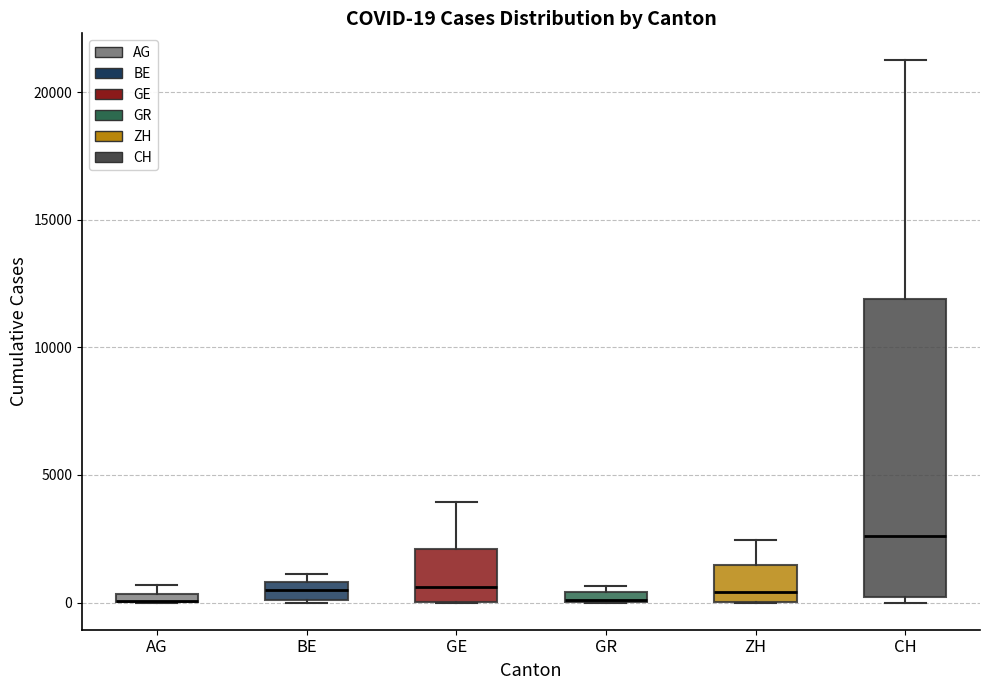

Which box is the tallest, from its lower edge to its upper edge?

CH